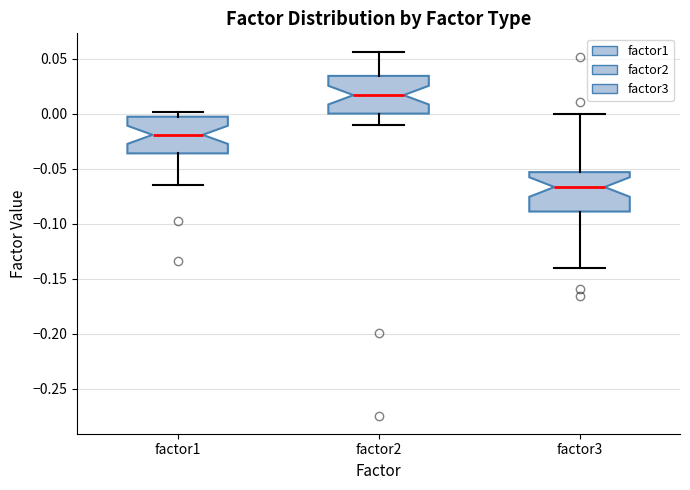

Where does the upper whisker of the box for factor2 end on the y-axis? The values are not printed on the chart, so give them approximately, as read against the axis.

0.055